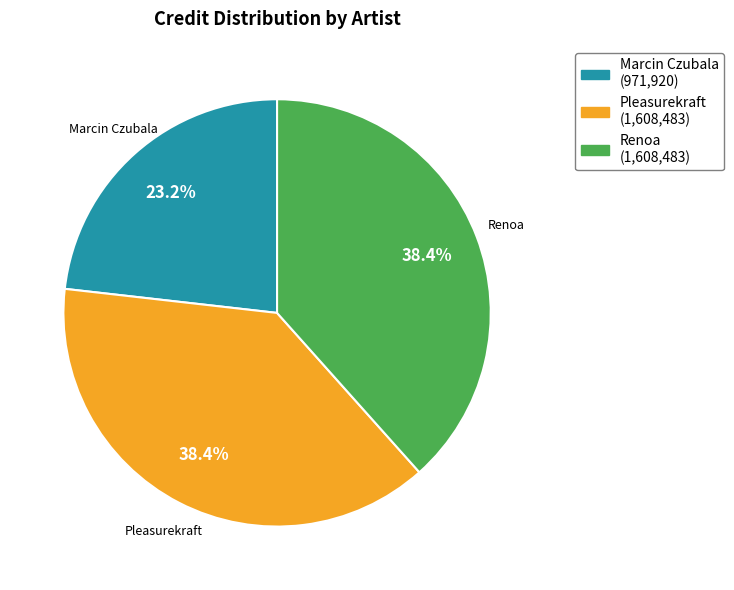

Is there a majority slice in this chart?

No